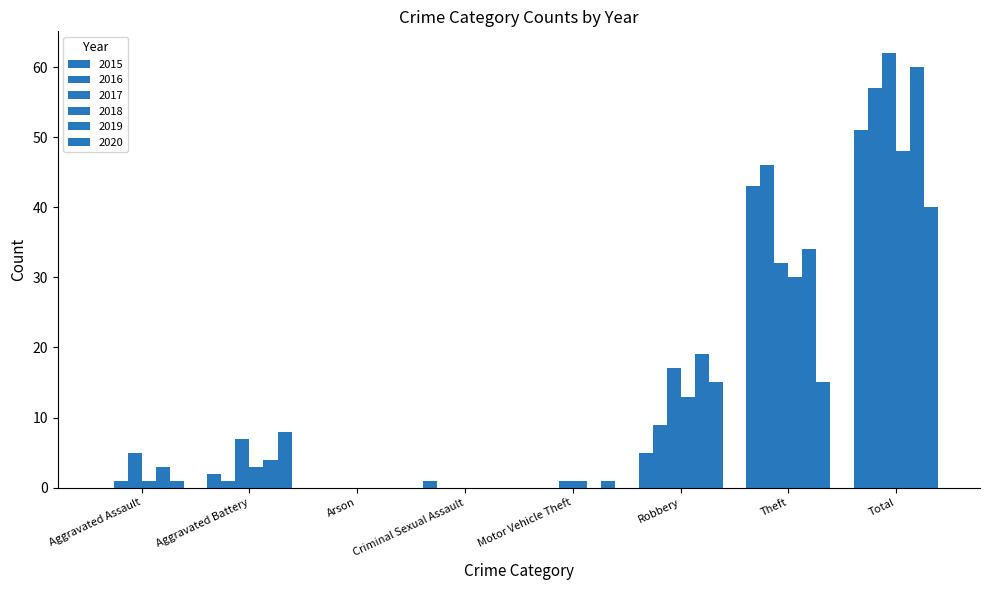

Where does the 2016 series first go above 1?

Robbery